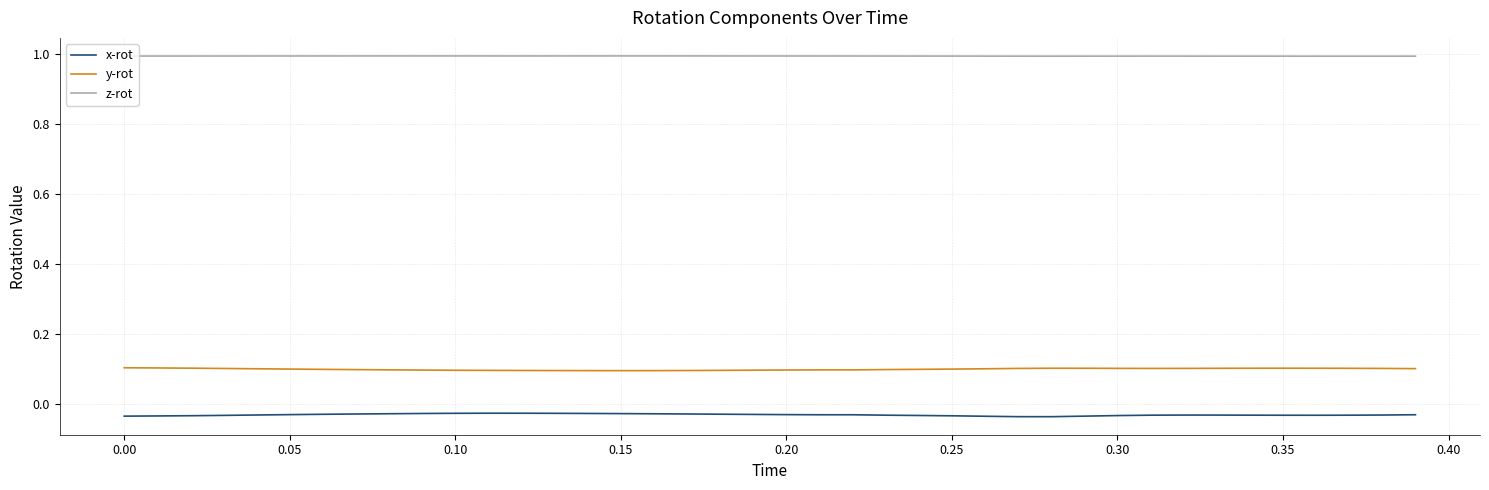

Which series has the largest total across all categories?

z-rot